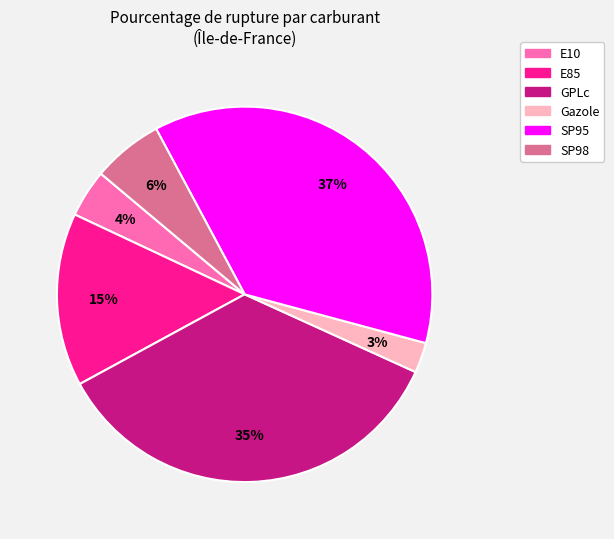

What percentage is the E85 slice, to the nearest percent?

15%